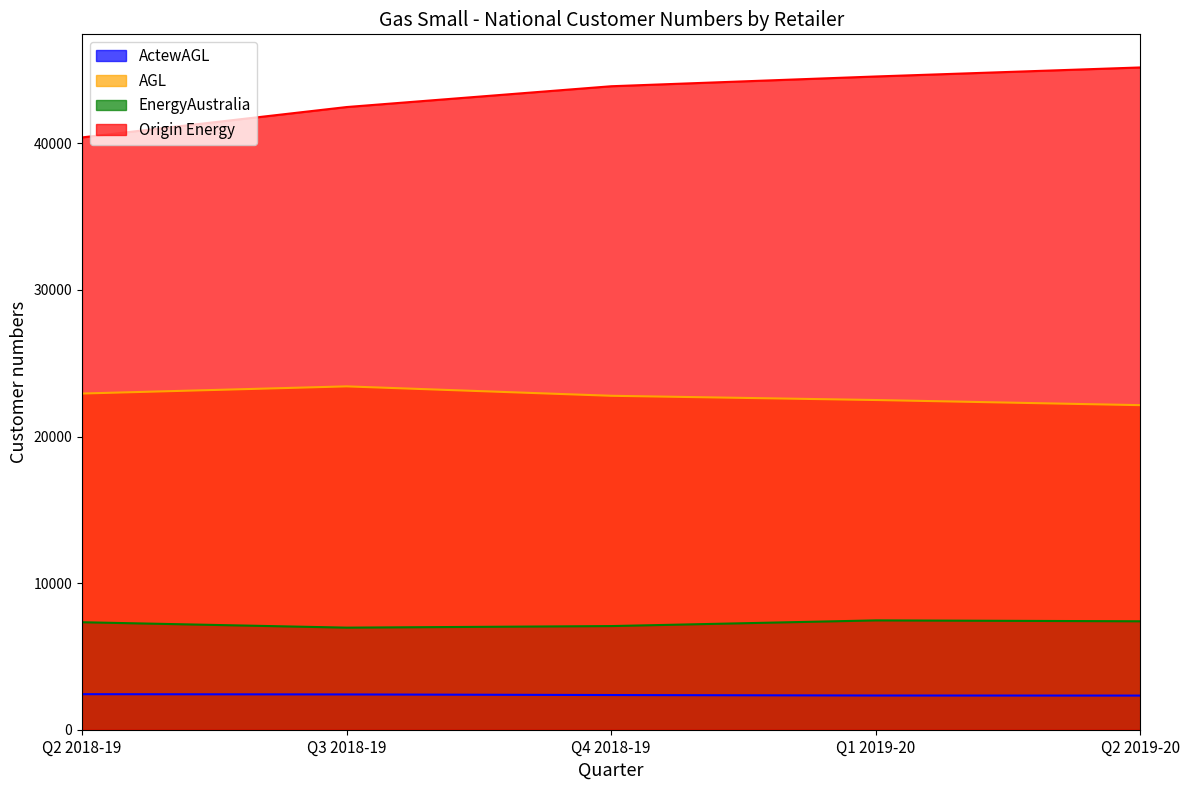

Which series has the largest range (max minus min)?

Origin Energy